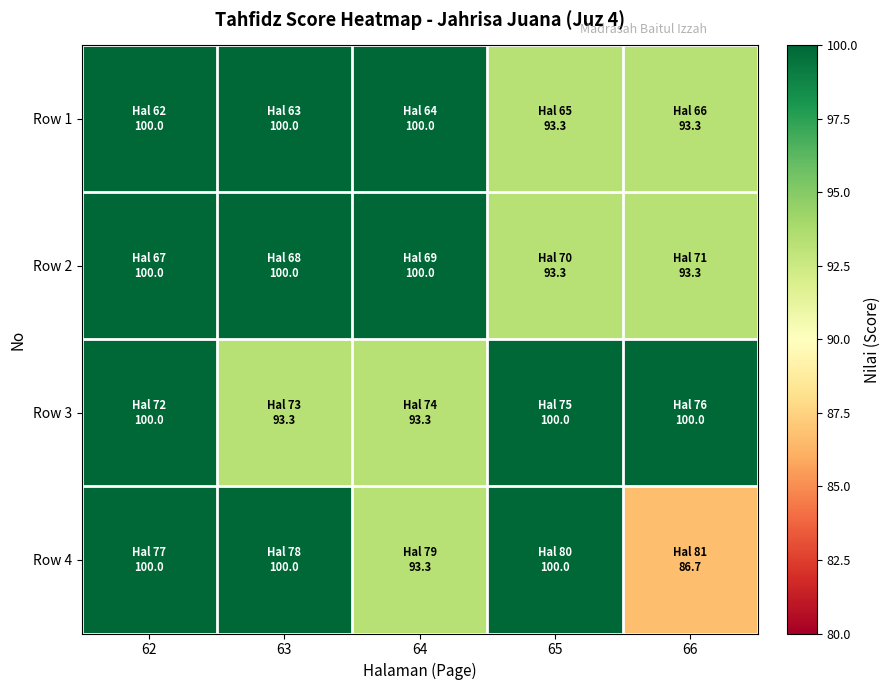

Rank the series by their maximum value, from lowest to highest.

Row 1, Row 2, Row 3, Row 4